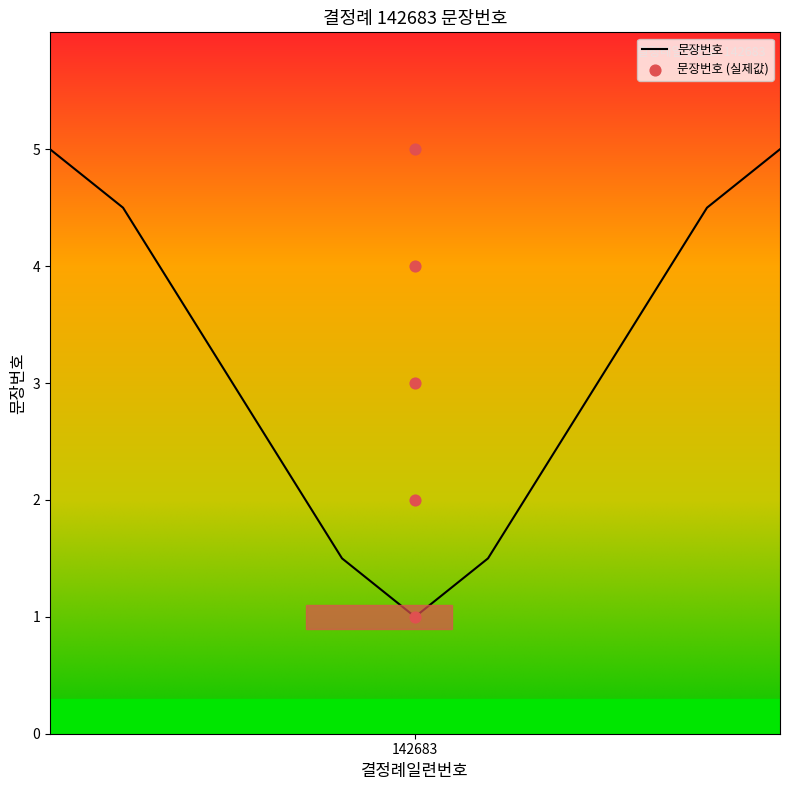

What is the maximum value for 문장번호?

5.0